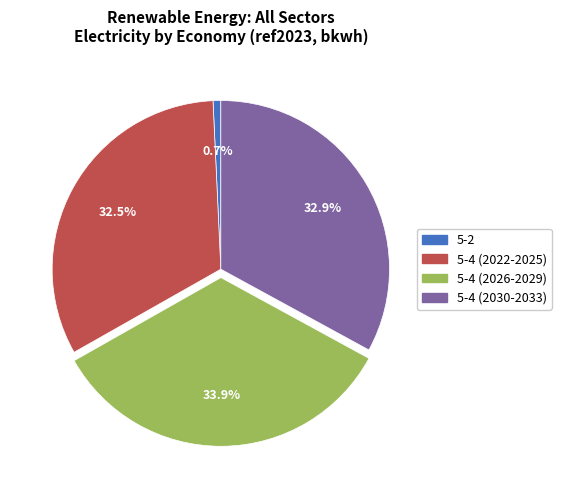

Is there any slice that represents more than half of the pie?

No